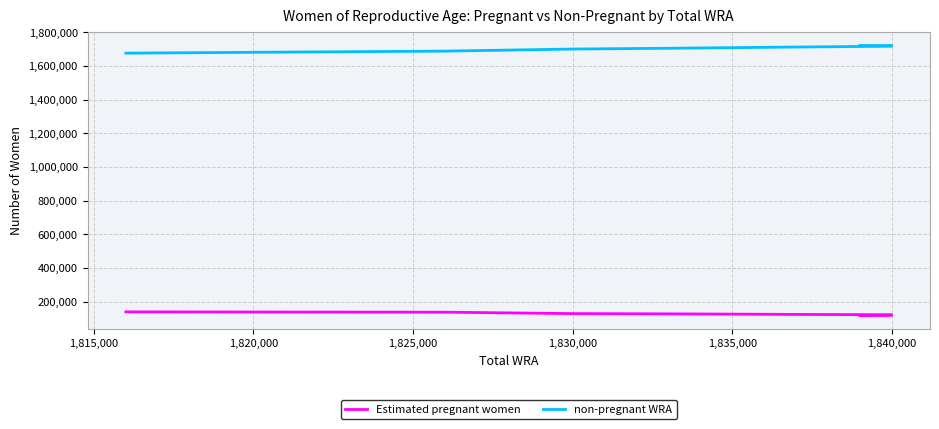

What is the total value across all series at 1,820,000?

1826000.0